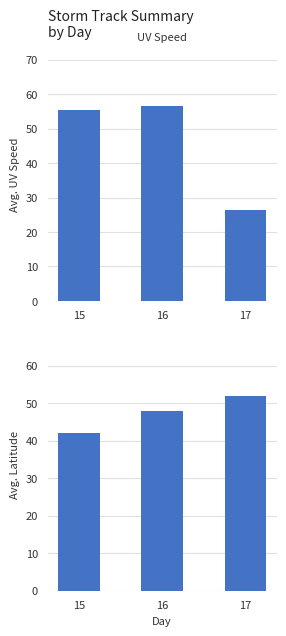

What are all the series names shown in the legend?

Avg UV Speed, Avg Latitude